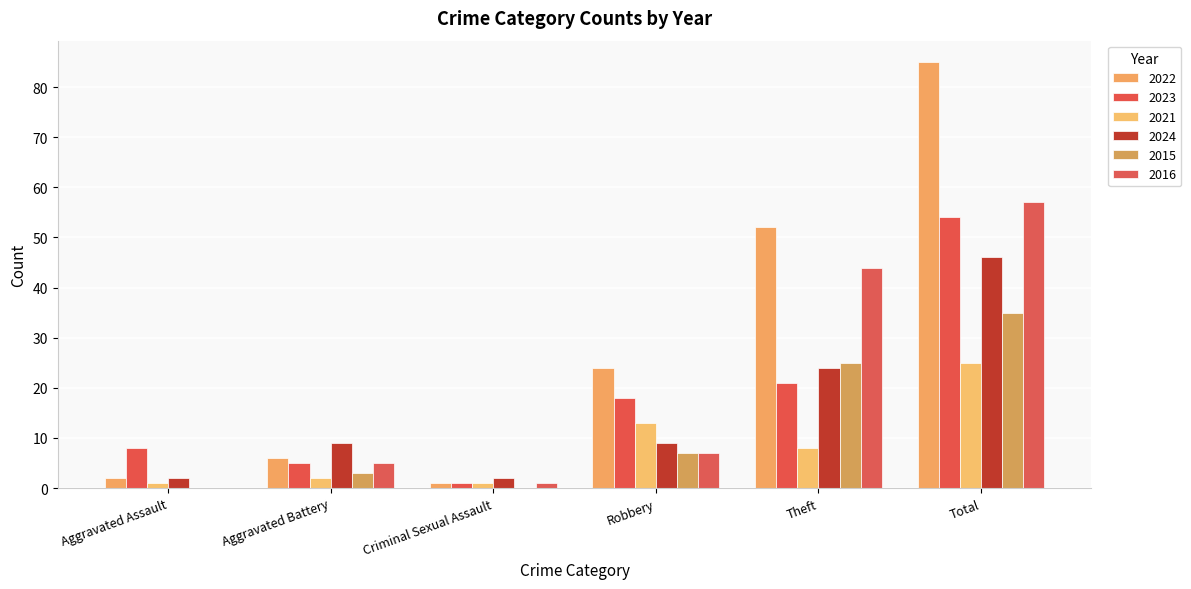

What are all the series names shown in the legend?

2022, 2023, 2021, 2024, 2015, 2016